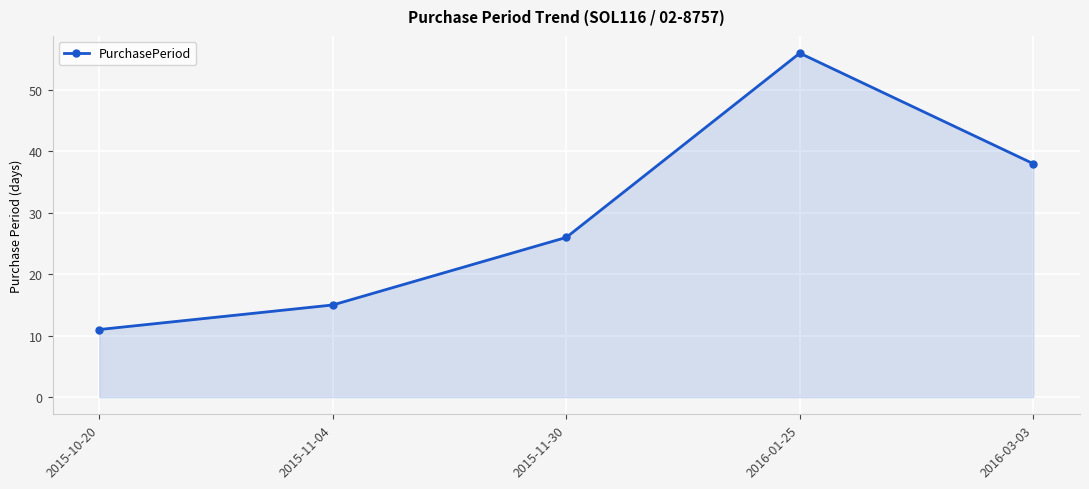

True or false: there are more than 2 points higher than both neighbors.

False